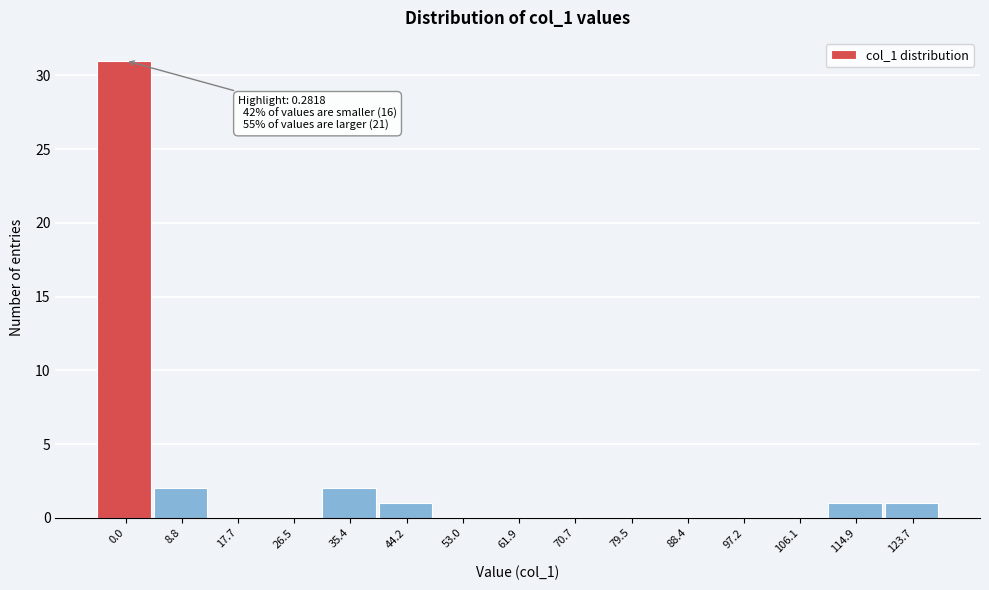

Reading right to left, list all the values displayed in this chart.

123.7=1	114.9=1	106.1=0	97.2=0	88.4=0	79.5=0	70.7=0	61.9=0	53.0=0	44.2=1	35.4=2	26.5=0	17.7=0	8.8=2	0.0=31